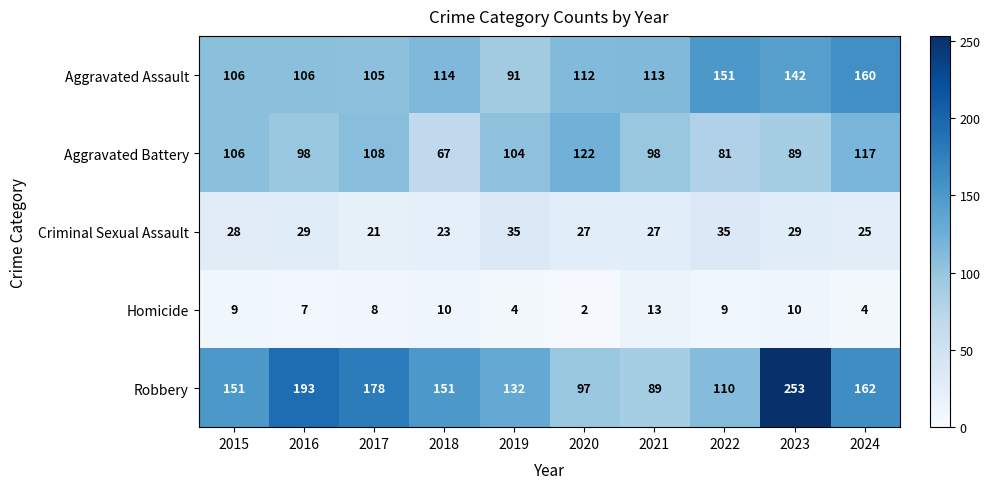

Rank the series by their maximum value, from highest to lowest.

Robbery, Aggravated Assault, Aggravated Battery, Criminal Sexual Assault, Homicide